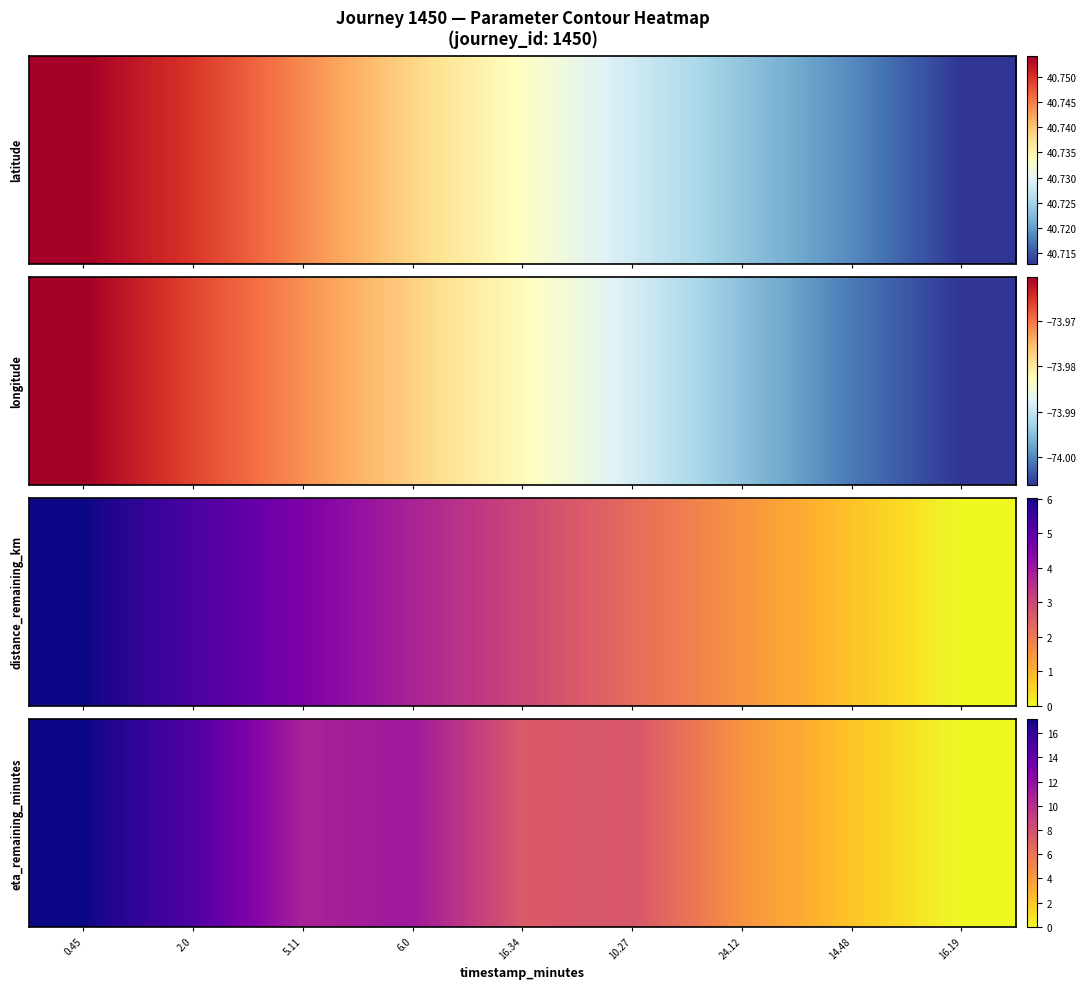

How many values are below 7?

3